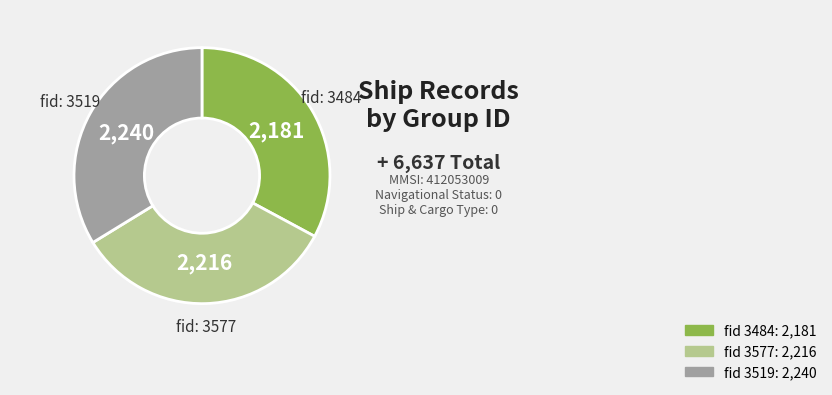

Is there any slice that represents more than half of the pie?

No